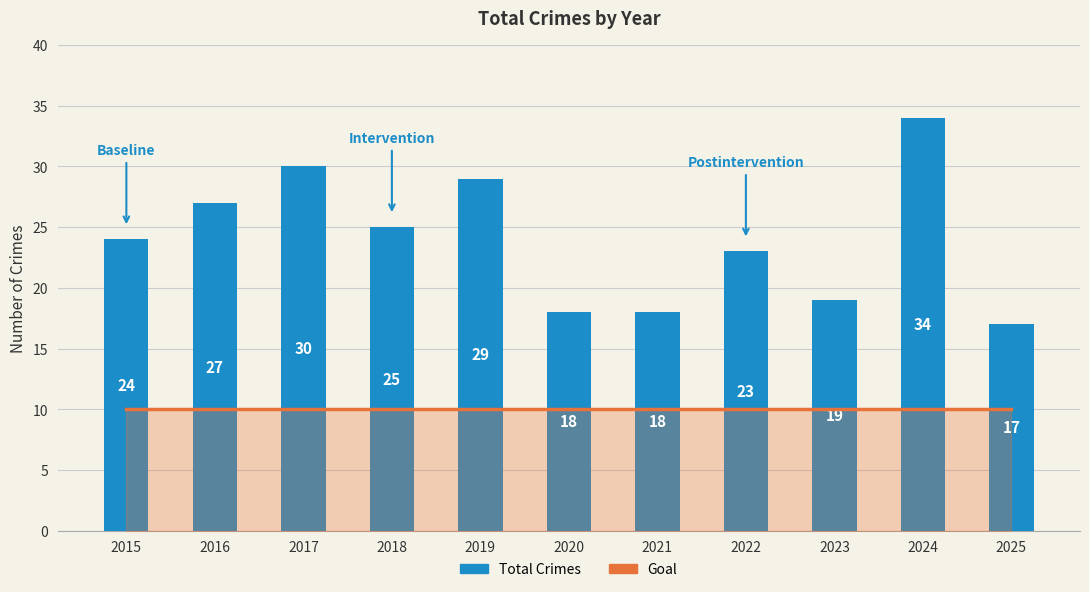

Reading left to right, list all the values displayed in this chart.

Goal: 2015=10	2016=10	2017=10	2018=10	2019=10	2020=10	2021=10	2022=10	2023=10	2024=10	2025=10
Crimes: 2015=24	2016=27	2017=30	2018=25	2019=29	2020=18	2021=18	2022=23	2023=19	2024=34	2025=17